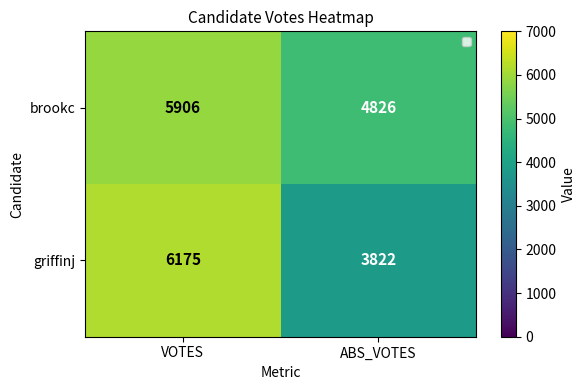

Which series changed the most between VOTES and ABS_VOTES?

griffinj